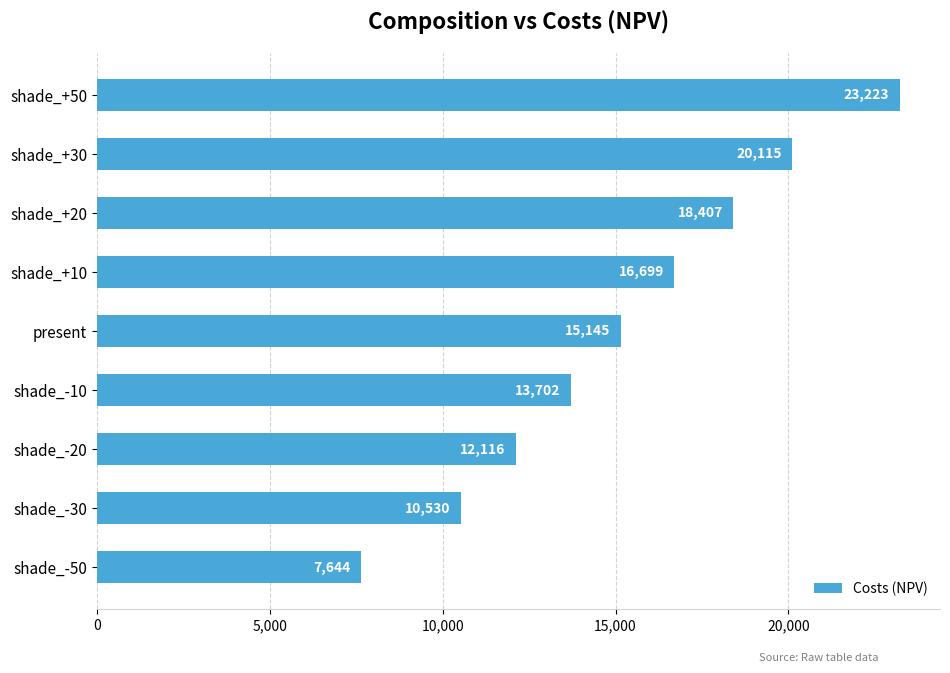

List the labels in order of value, smallest first.

shade_-50, shade_-30, shade_-20, shade_-10, present, shade_+10, shade_+20, shade_+30, shade_+50